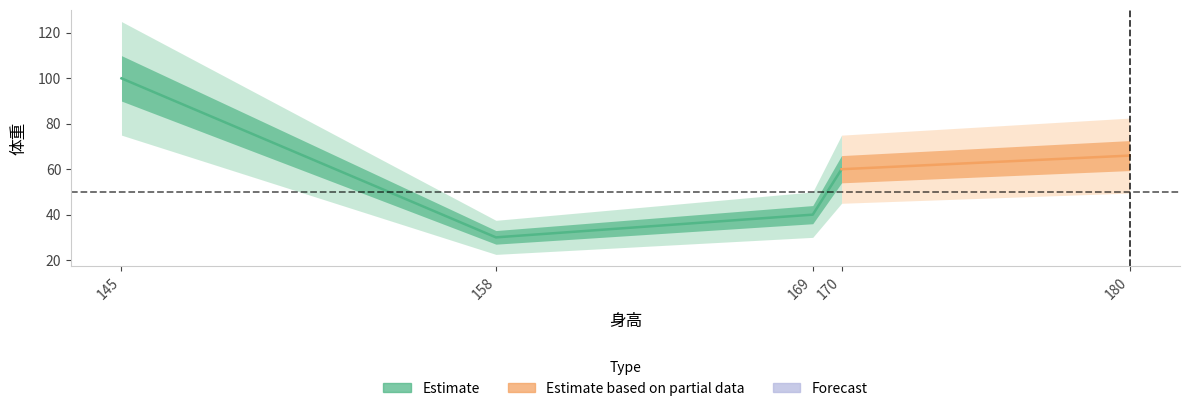

Rank the categories by value from lowest to highest.

158, 169, 170, 180, 145